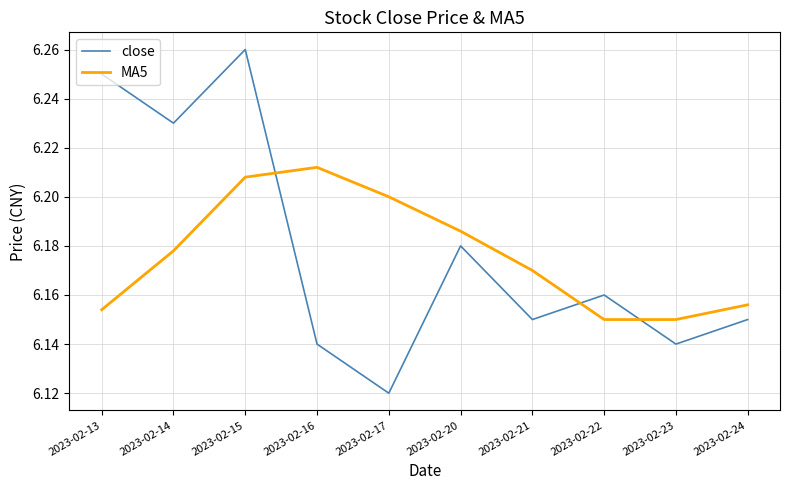

Which series changed the most between 2023-02-16 and 2023-02-23?

MA5